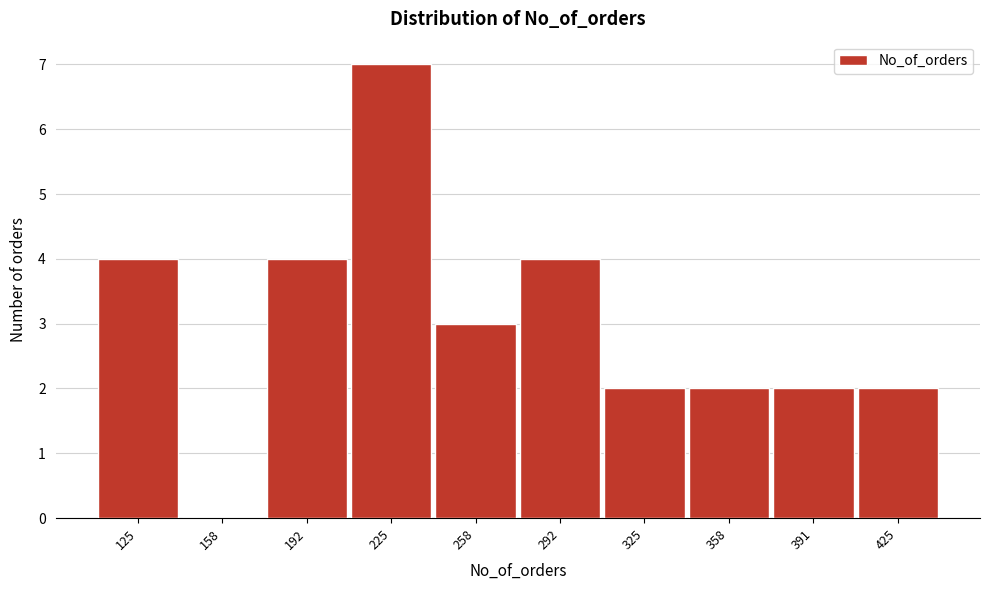

Reading left to right, extract all data points from this chart.

125=4	158=0	192=4	225=7	258=3	292=4	325=2	358=2	391=2	425=2